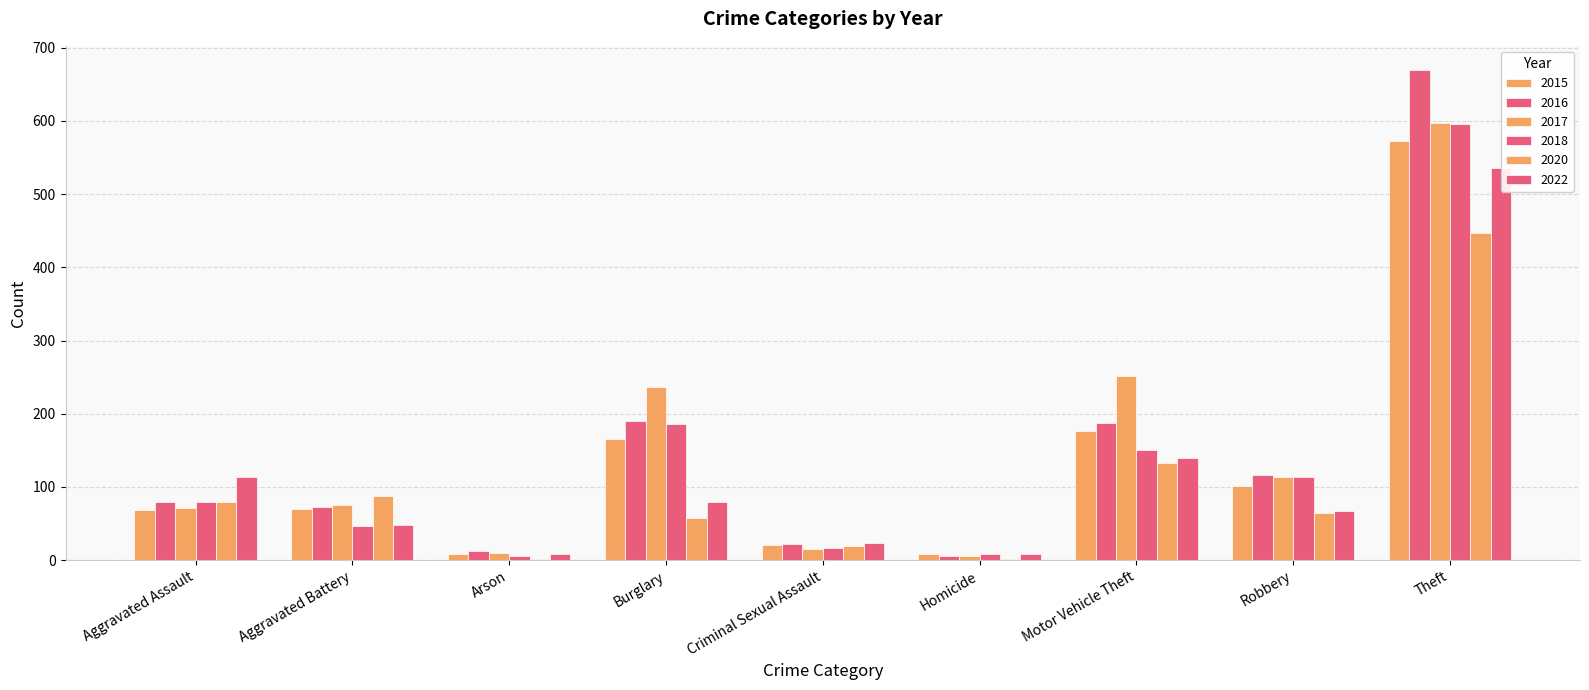

Reading left to right, list all the values displayed in this chart.

2015: Aggravated Assault=69	Aggravated Battery=70	Arson=8	Burglary=165	Criminal Sexual Assault=21	Homicide=9	Motor Vehicle Theft=177	Robbery=101	Theft=573
2016: Aggravated Assault=80	Aggravated Battery=73	Arson=12	Burglary=190	Criminal Sexual Assault=22	Homicide=5	Motor Vehicle Theft=187	Robbery=116	Theft=669
2017: Aggravated Assault=71	Aggravated Battery=75	Arson=10	Burglary=236	Criminal Sexual Assault=15	Homicide=6	Motor Vehicle Theft=252	Robbery=113	Theft=597
2018: Aggravated Assault=80	Aggravated Battery=47	Arson=6	Burglary=186	Criminal Sexual Assault=16	Homicide=8	Motor Vehicle Theft=151	Robbery=113	Theft=596
2020: Aggravated Assault=79	Aggravated Battery=88	Arson=2	Burglary=57	Criminal Sexual Assault=19	Homicide=2	Motor Vehicle Theft=133	Robbery=64	Theft=447
2022: Aggravated Assault=113	Aggravated Battery=48	Arson=8	Burglary=80	Criminal Sexual Assault=23	Homicide=9	Motor Vehicle Theft=140	Robbery=67	Theft=536